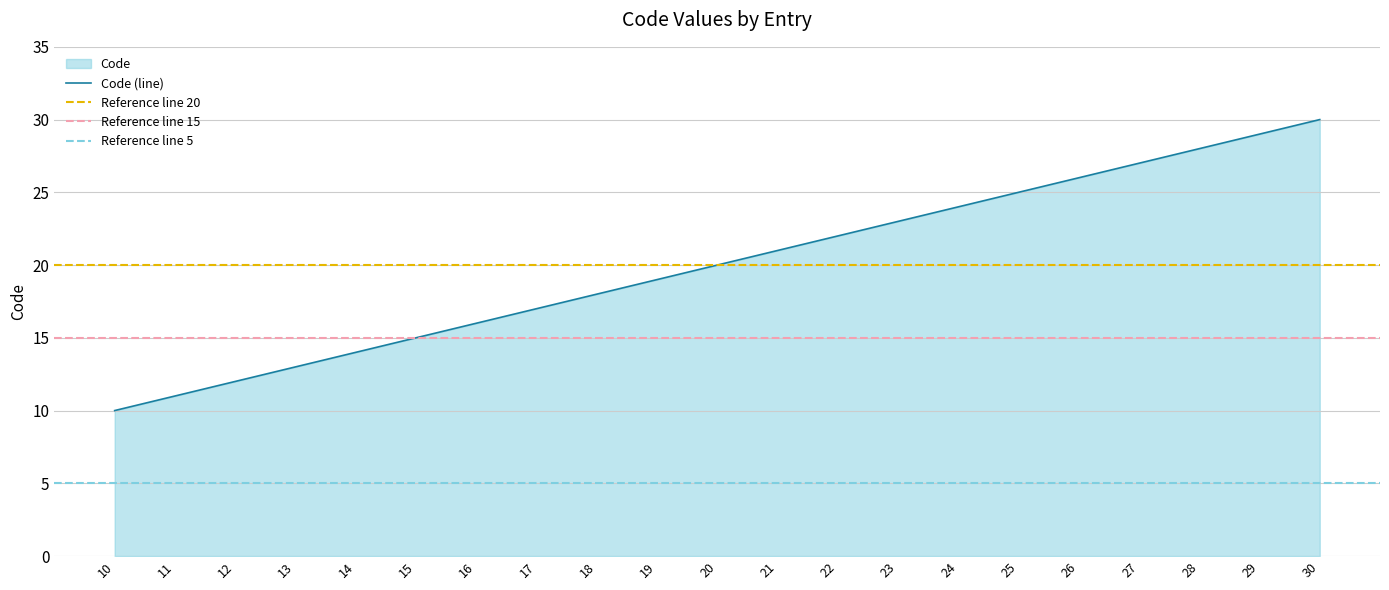

Rank the categories by value from highest to lowest.

30, 29, 28, 27, 26, 25, 24, 23, 22, 21, 20, 19, 18, 17, 16, 15, 14, 13, 12, 11, 10